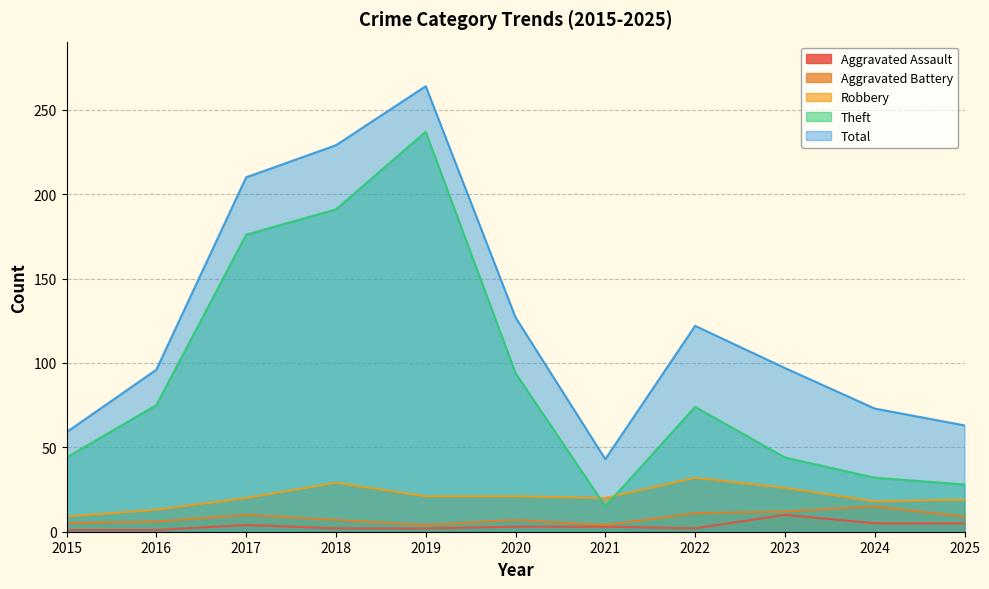

Which has a higher value, 2017 or 2020?

2017